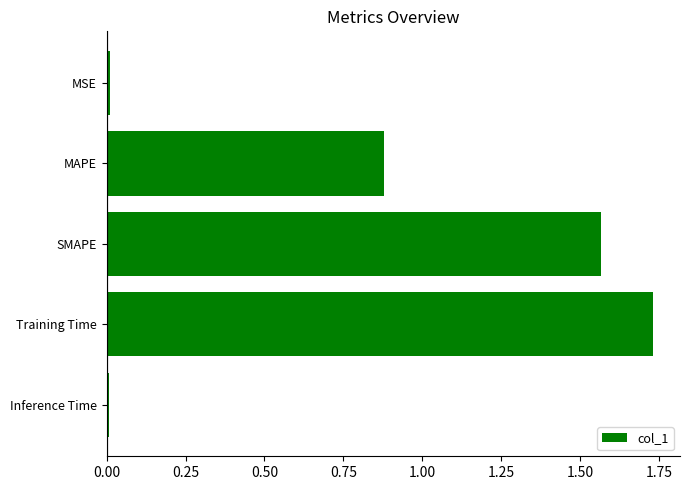

Which label corresponds to the largest value in the chart?

Training Time